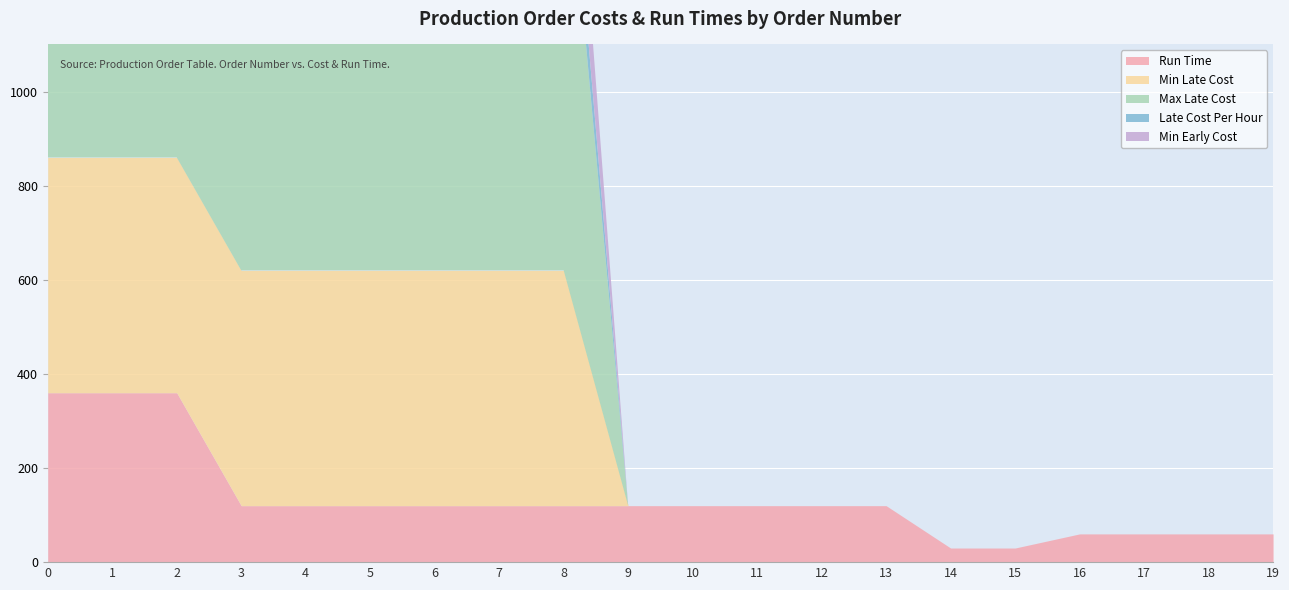

Rank the series at 15 from lowest to highest value.

Min Late Cost, Max Late Cost, Late Cost Per Hour, Min Early Cost, Run Time